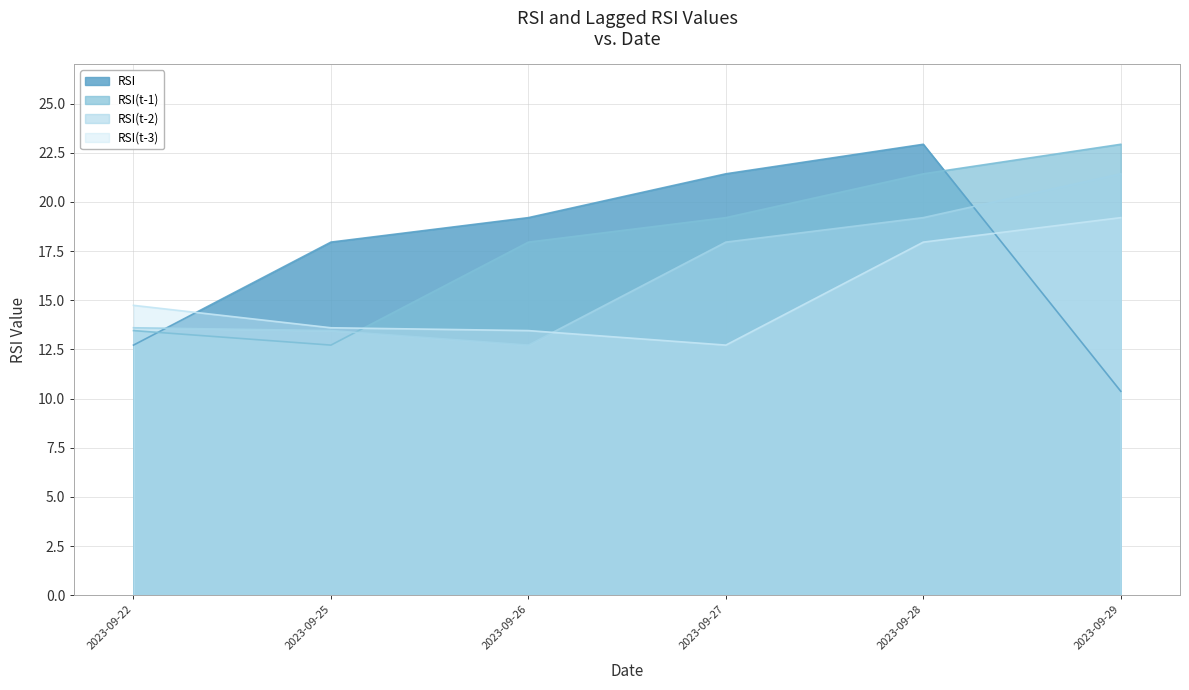

Reading right to left, what are all the values shown in this chart?

RSI: 2023-09-29=10.4	2023-09-28=22.9	2023-09-27=21.4	2023-09-26=19.2	2023-09-25=18.0	2023-09-22=12.7
RSI(t-1): 2023-09-29=22.9	2023-09-28=21.4	2023-09-27=19.2	2023-09-26=18.0	2023-09-25=12.7	2023-09-22=13.5
RSI(t-2): 2023-09-29=21.4	2023-09-28=19.2	2023-09-27=18.0	2023-09-26=12.7	2023-09-25=13.5	2023-09-22=13.6
RSI(t-3): 2023-09-29=19.2	2023-09-28=18.0	2023-09-27=12.7	2023-09-26=13.5	2023-09-25=13.6	2023-09-22=14.7